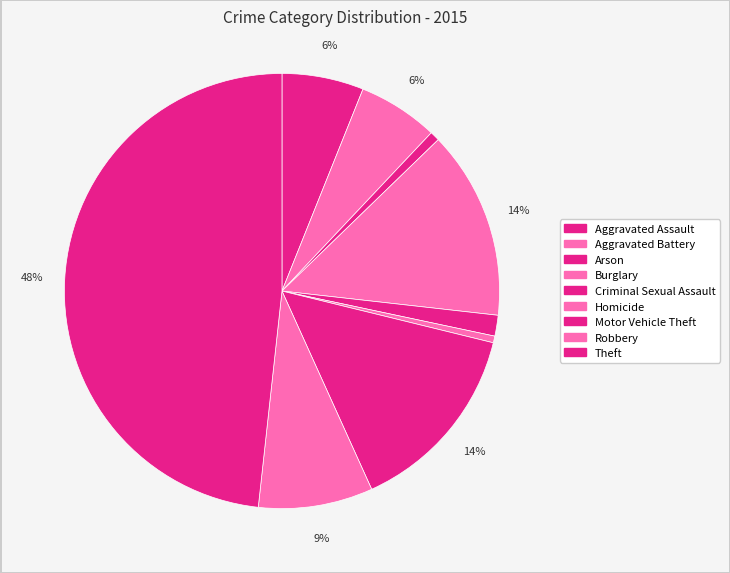

Which slice is the largest?

Theft